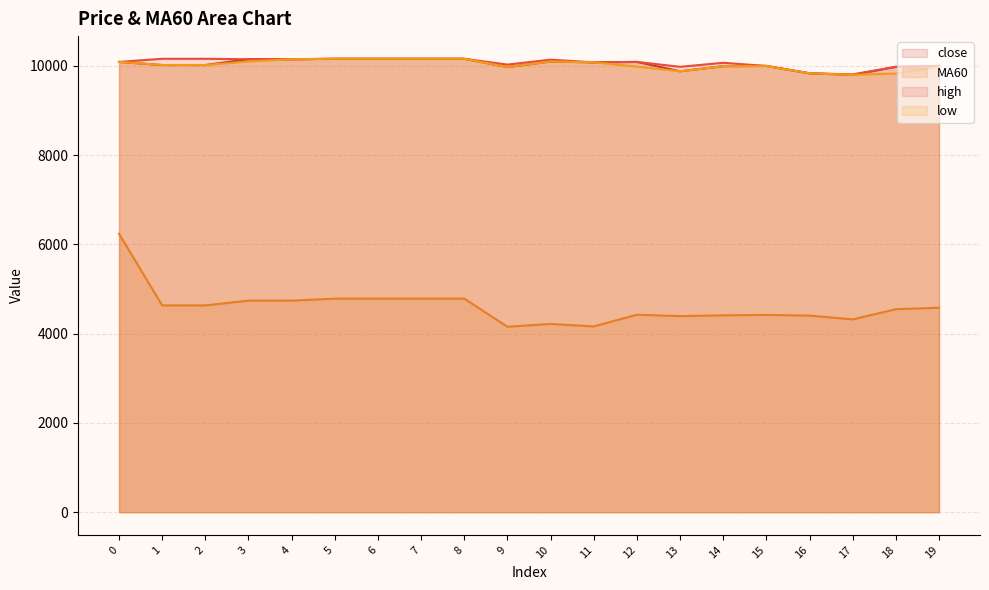

True or false: close and high cross at least once.

False